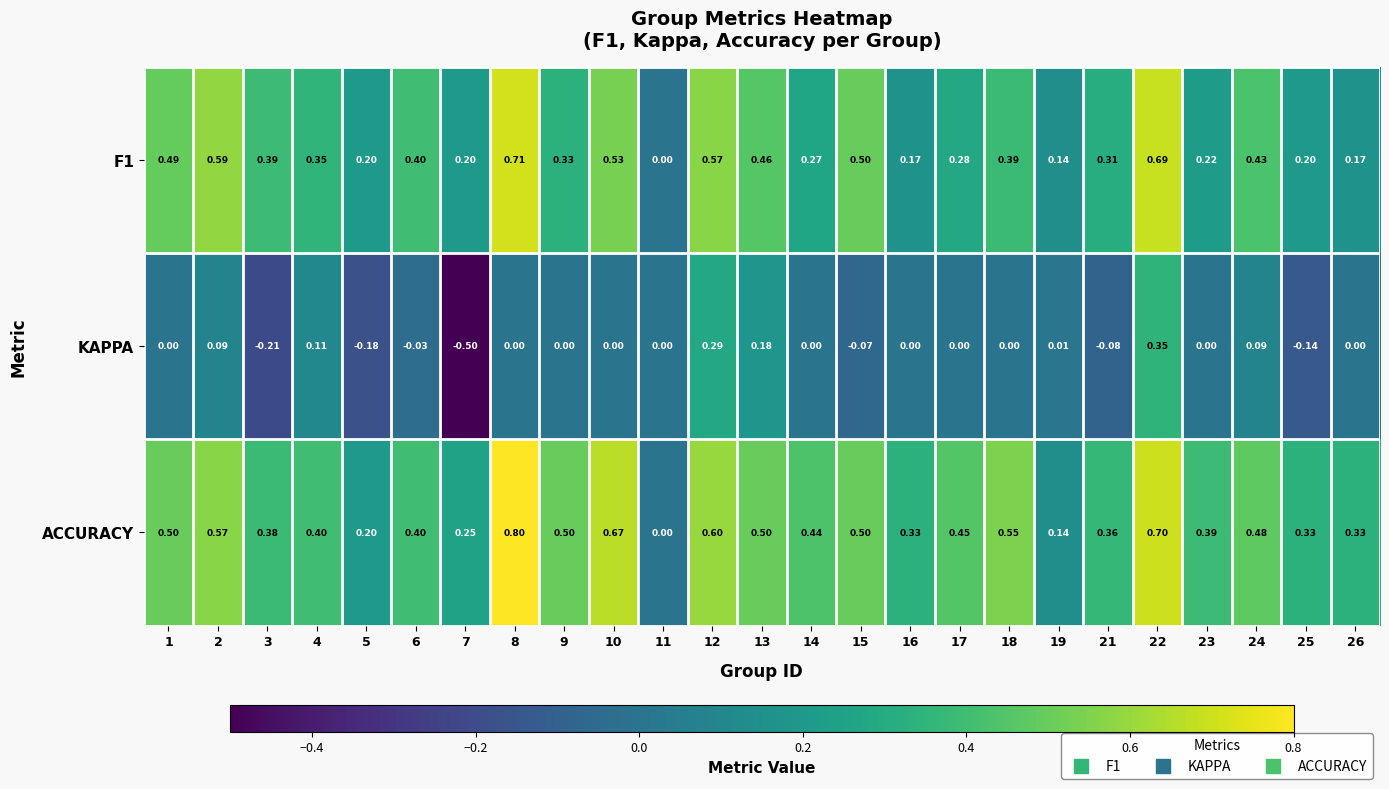

Which series has the widest spread of values?

KAPPA